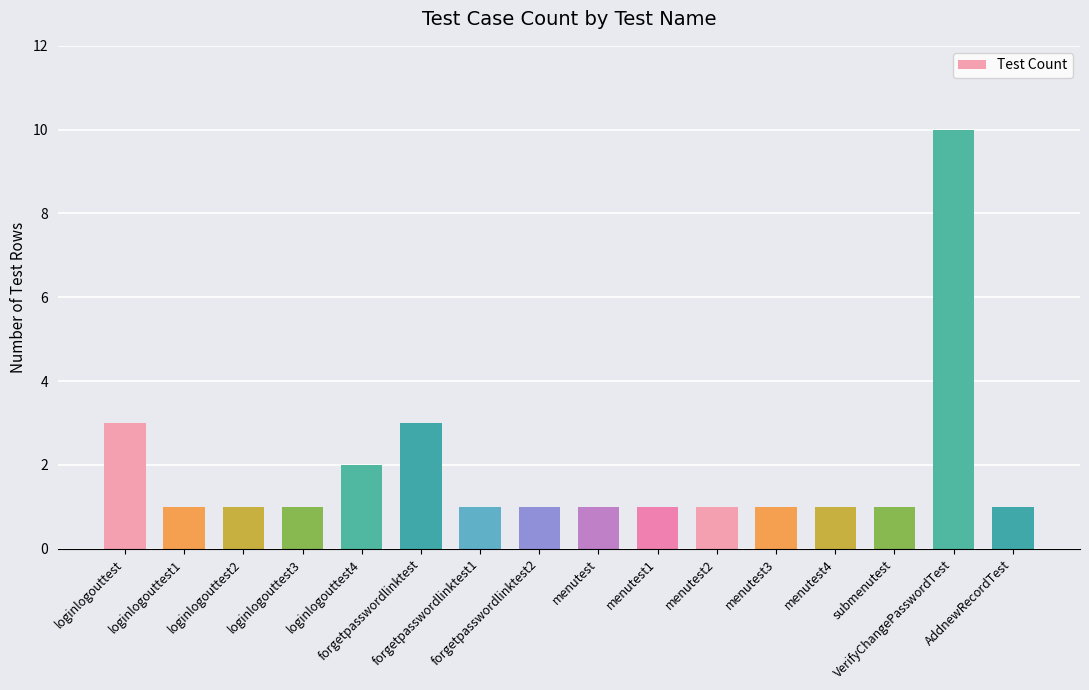

How many series are shown in this chart?

1